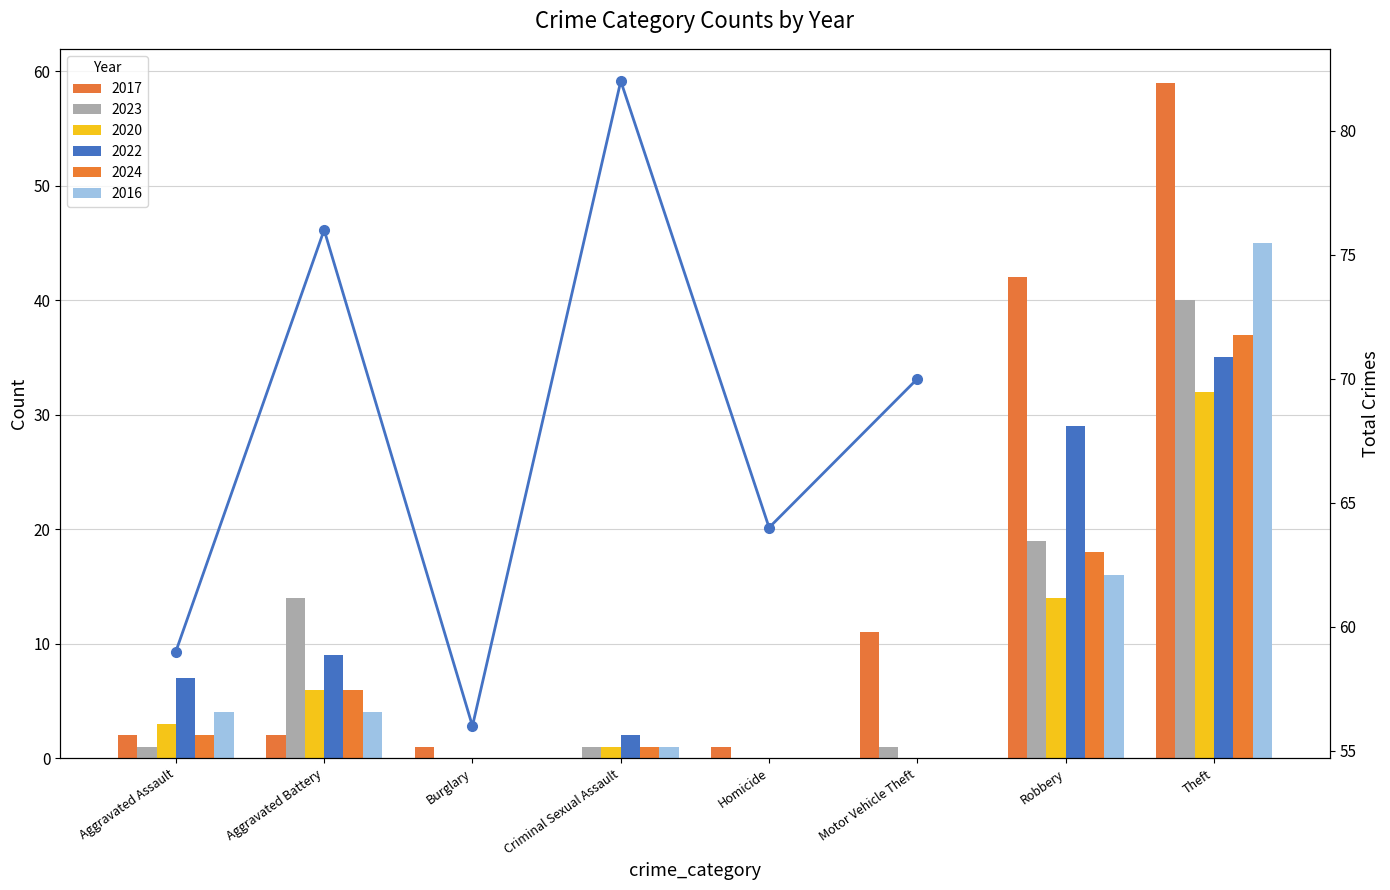

Reading right to left, extract all data points from this chart.

Motor Vehicle Theft=70	Homicide=64	Criminal Sexual Assault=82	Burglary=56	Aggravated Battery=76	Aggravated Assault=59